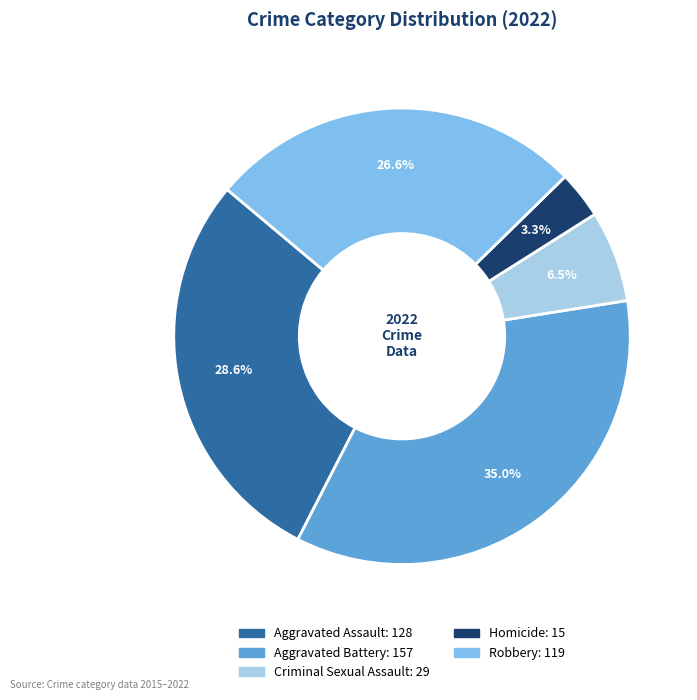

How many slices are in this pie chart?

5